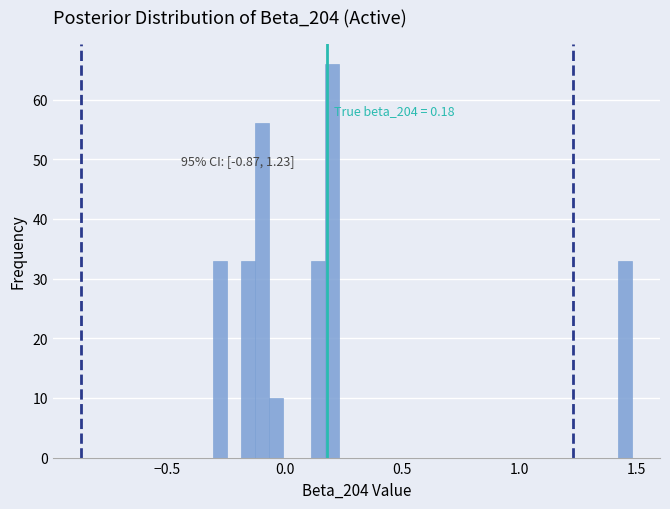

Read against the x-axis, roughly where is the centre of the tallest bar?

0.20